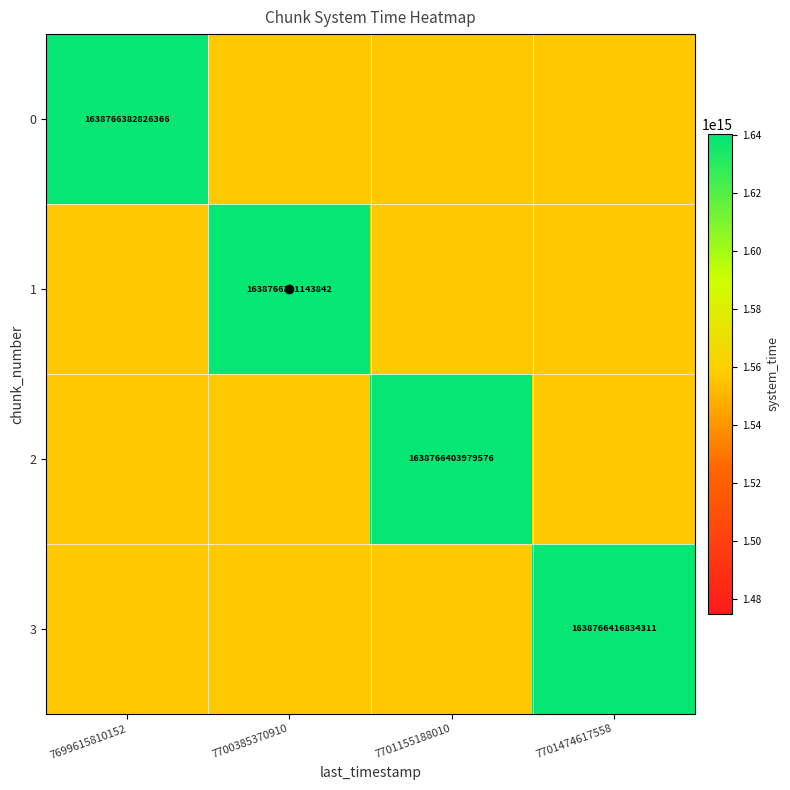

At which category does the chart reach its peak across all series?

7701474617558